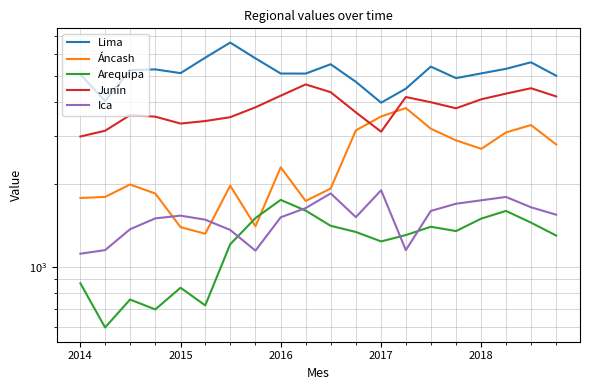

Reading right to left, transcribe all the data shown in this chart.

Lima: 5000.0	5600.0	5300.0	5100.0	4900.0	5400.0	4484.0	3983.7	4749.7	5508.6	5090.9	5093.9	5789.3	6612.2	5822.2	5110.6	5274.9	5241.1	4043.0	5053.9
Áncash: 2800.0	3300.0	3100.0	2700.0	2900.0	3200.0	3808.6	3546.0	3155.6	1932.3	1740.5	2310.6	1405.6	1979.2	1320.0	1395.7	1852.8	1999.2	1800.1	1784.4
Arequipa: 1300.0	1450.0	1600.0	1500.0	1350.0	1400.0	1305.4	1237.2	1339.9	1411.5	1604.2	1755.9	1506.4	1208.1	721.7	837.4	697.4	758.1	599.1	869.4
Junín: 4200.0	4500.0	4300.0	4100.0	3800.0	4000.0	4179.3	3119.8	3670.9	4352.9	4647.2	4225.2	3832.0	3525.3	3412.9	3341.5	3541.0	3587.5	3145.0	2996.1
Ica: 1550.0	1650.0	1800.0	1750.0	1700.0	1600.0	1149.7	1904.5	1518.6	1854.5	1638.7	1516.0	1144.6	1363.0	1486.1	1537.6	1502.6	1371.0	1149.8	1115.4